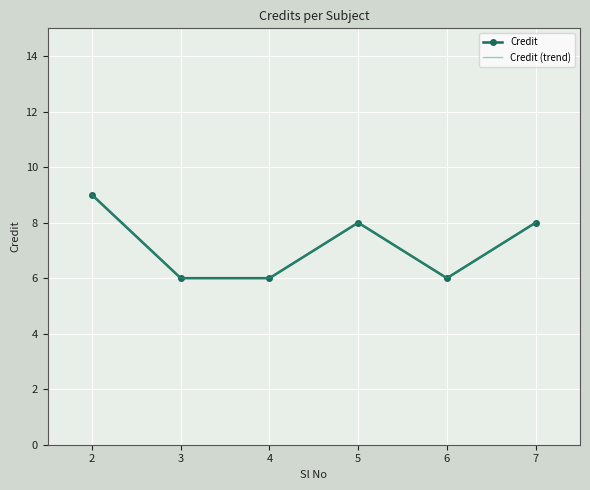

At how many categories does at least one series exceed 6?

3